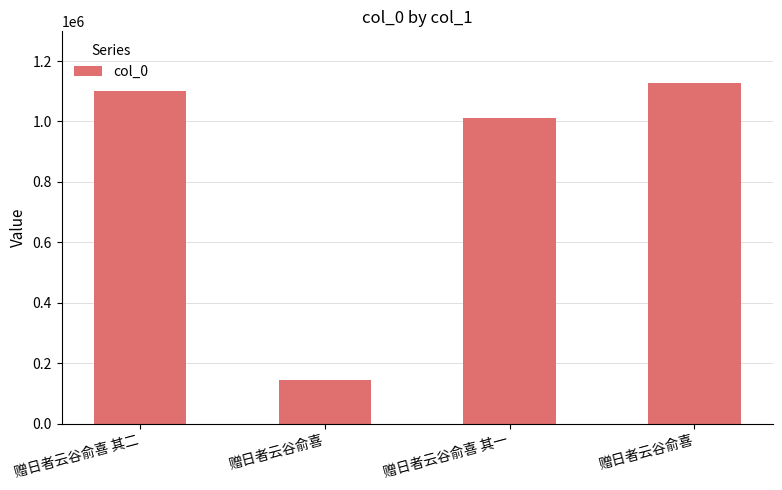

What is the greatest value displayed?

1129001